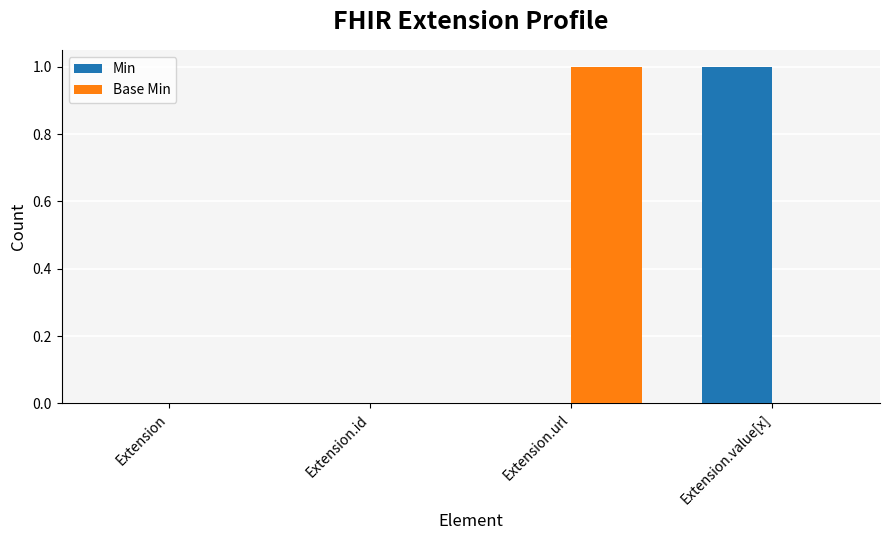

Reading left to right, transcribe all the data shown in this chart.

Min: 0	0	0	1
Base Min: 0	0	1	0